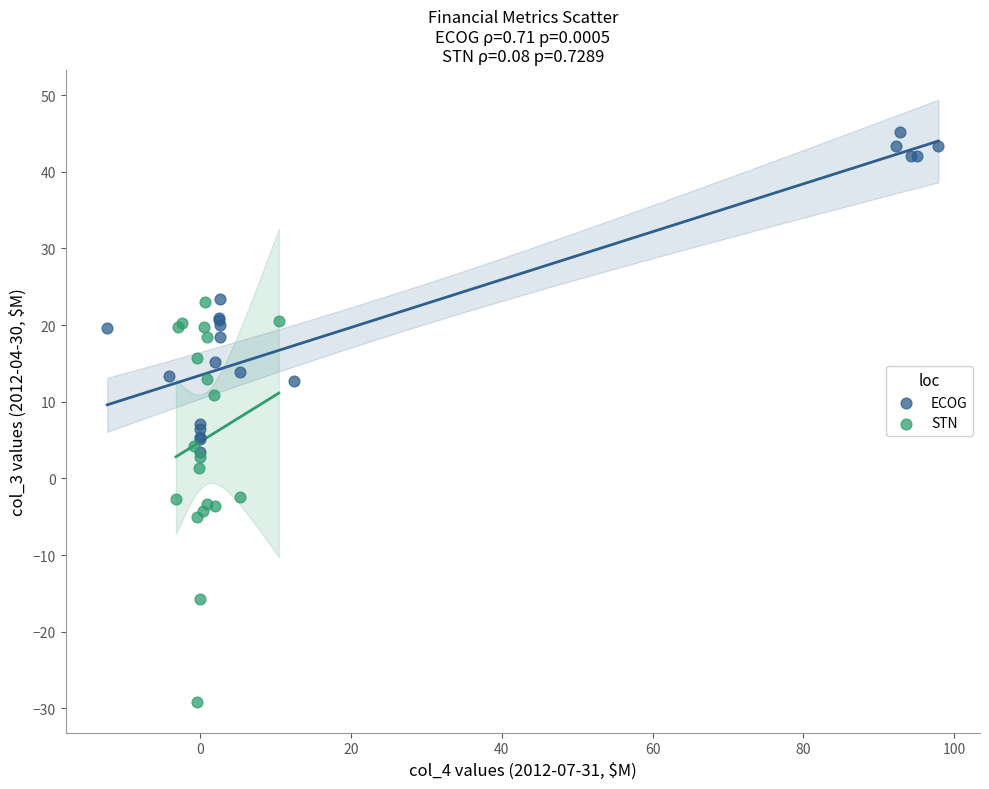

Which series contains the lowest Y value?

STN